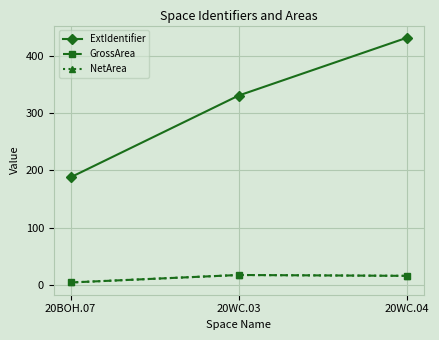

Does the chart have visible grid lines?

Yes